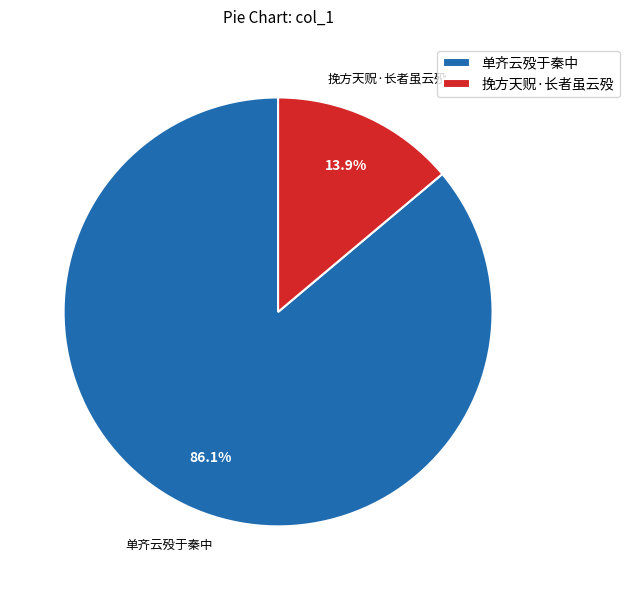

Which has a higher value, 挽方天贶·长者虽云殁 or 单齐云殁于秦中?

单齐云殁于秦中